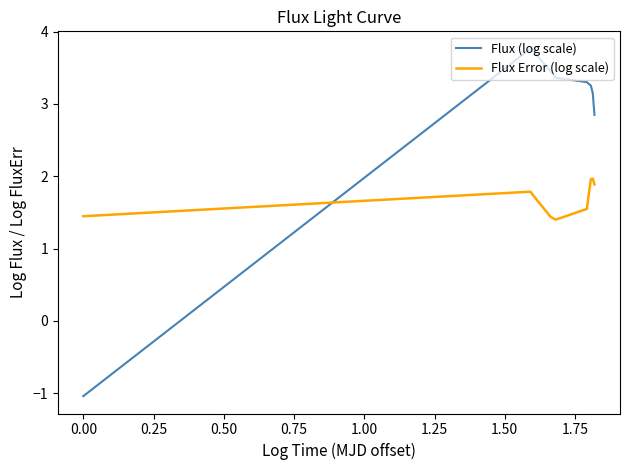

How many times do Flux (log scale) and Flux Error (log scale) cross each other?

1